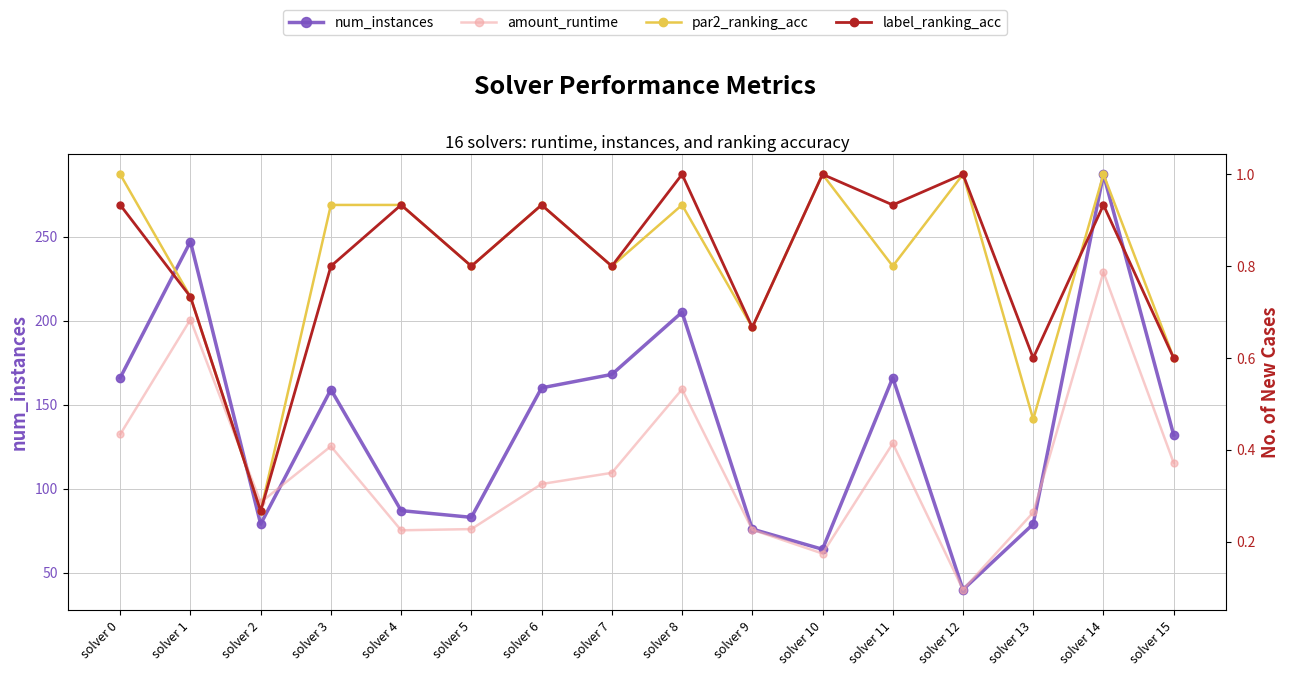

The value of amount_runtime at solver 4 is 0.3. True or false?

False